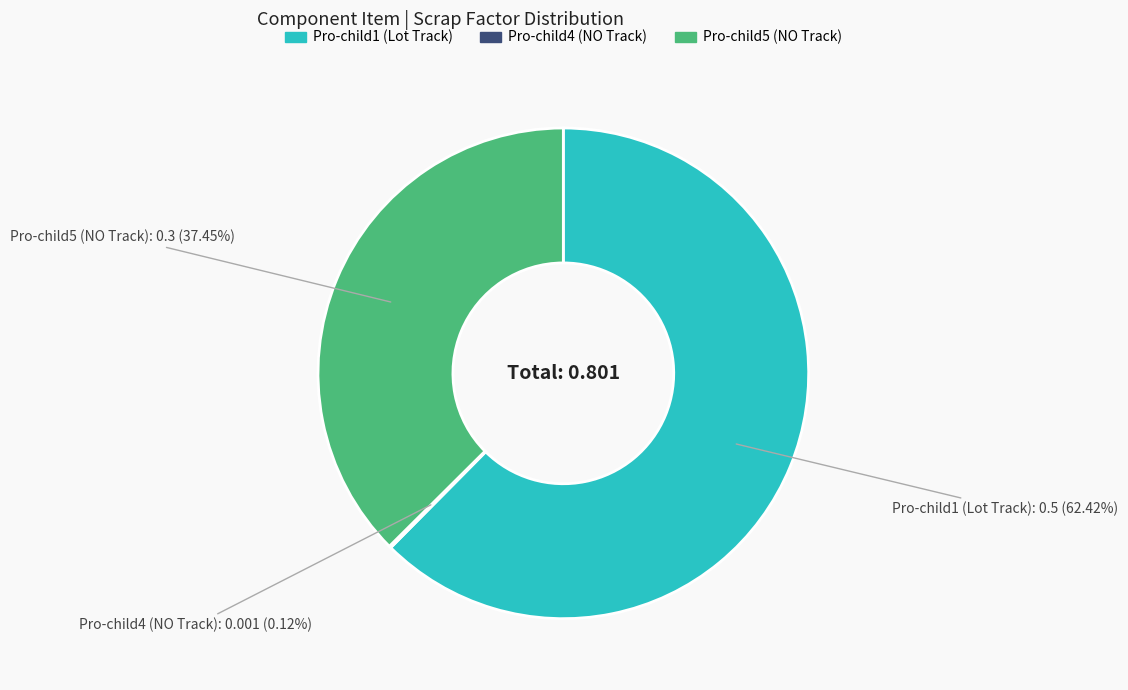

To the nearest percent, what is the difference between the largest and smallest slice percentages?

62%